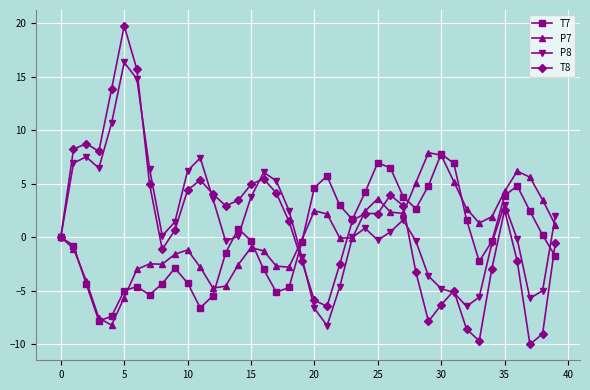

At how many categories does at least one series exceed -7?

40